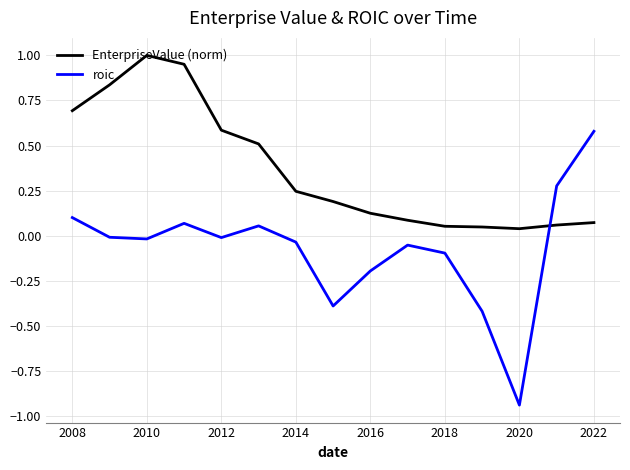

How many lines are shown in the chart?

2